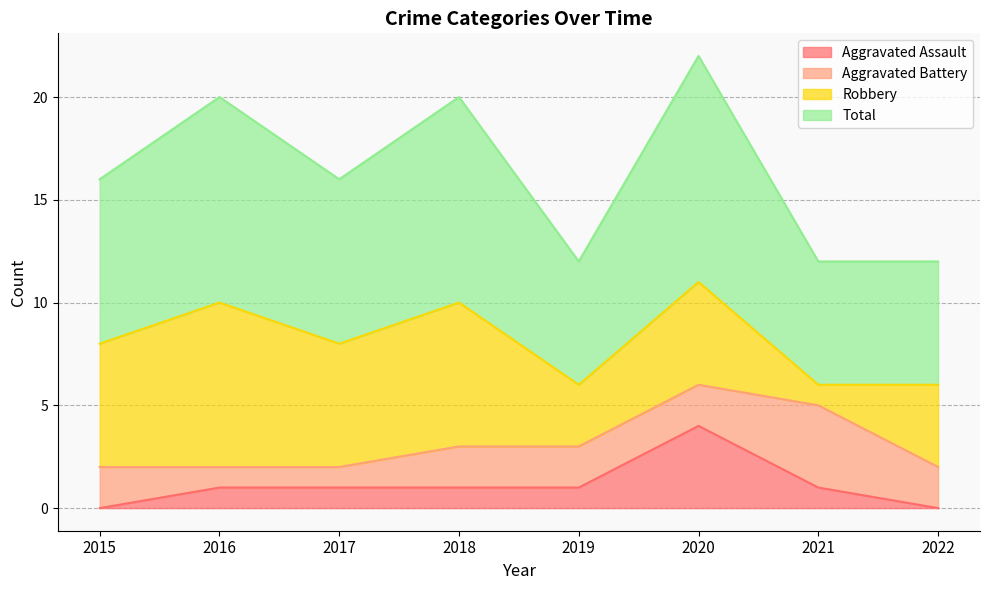

Is it true that Aggravated Assault equals 1 at 2018?

True